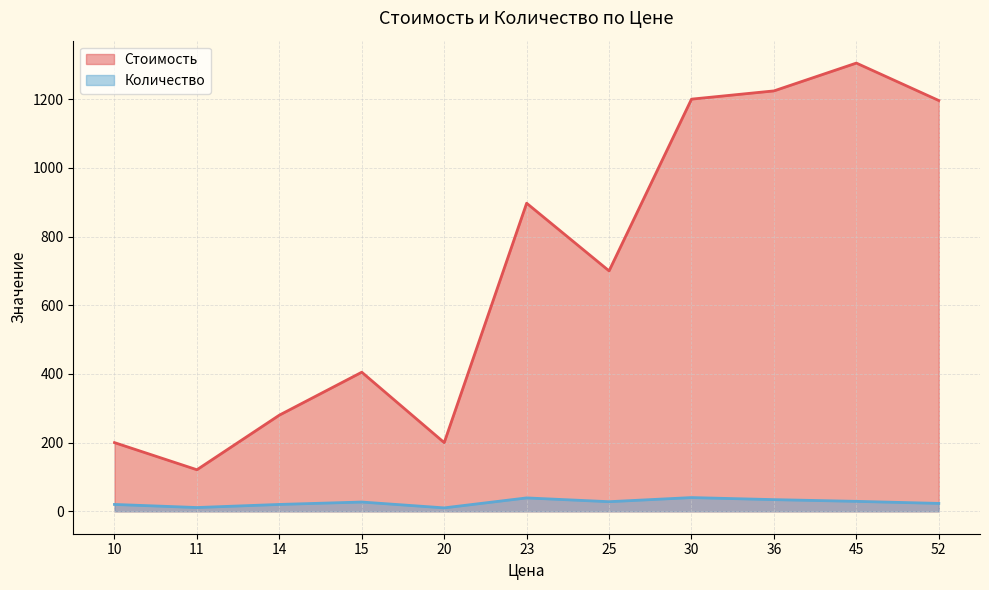

What is the maximum value for Количество?

40